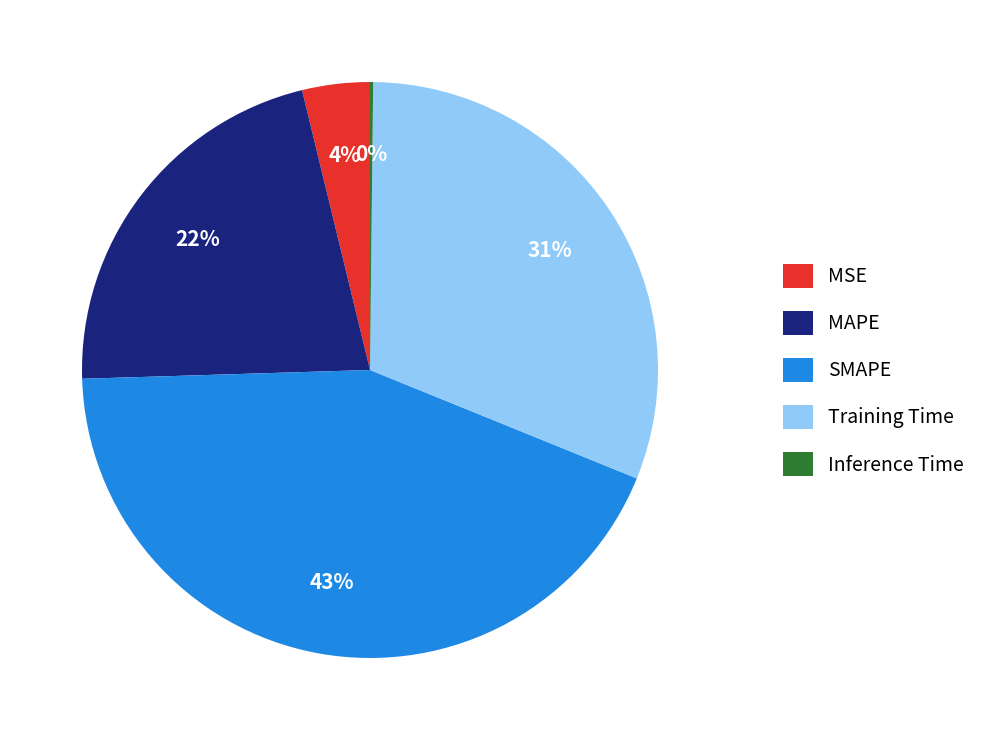

Does MSE account for over 50% of the chart?

No